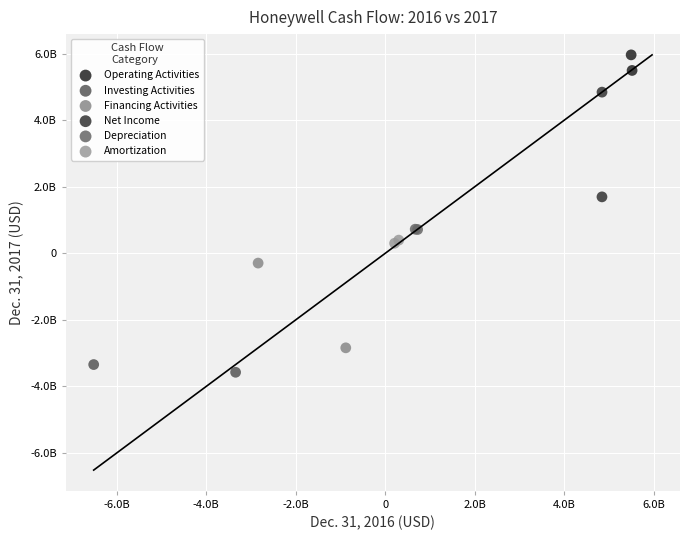

What are all the series names shown in the legend?

Operating Activities, Investing Activities, Financing Activities, Net Income, Depreciation, Amortization